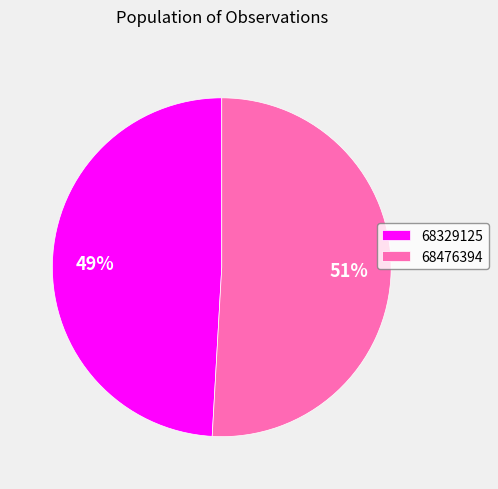

To the nearest percent, what is the combined percentage of 68329125 and 68476394?

100%